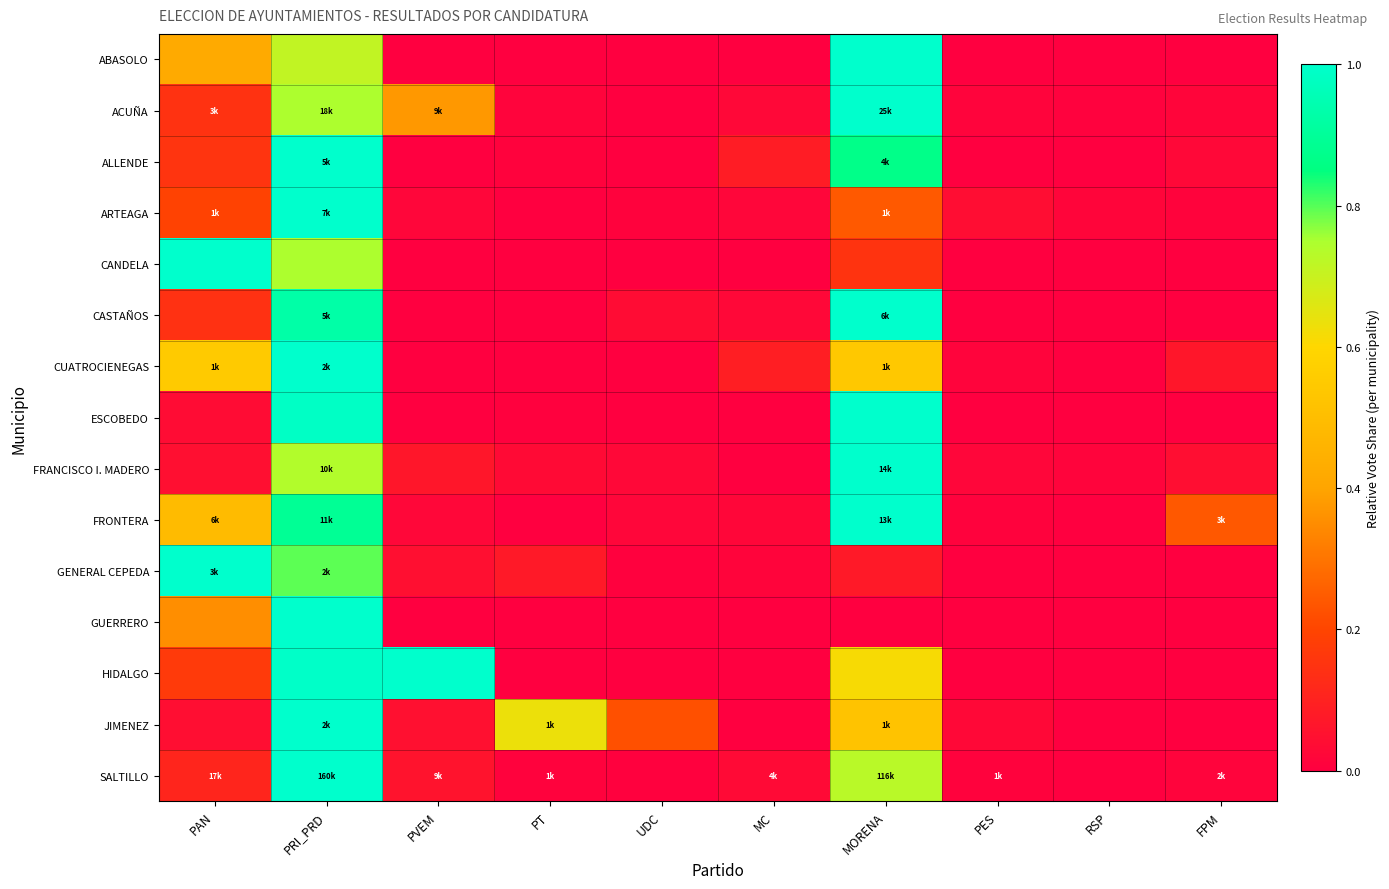

What is the total value across all series at MC?

0.3